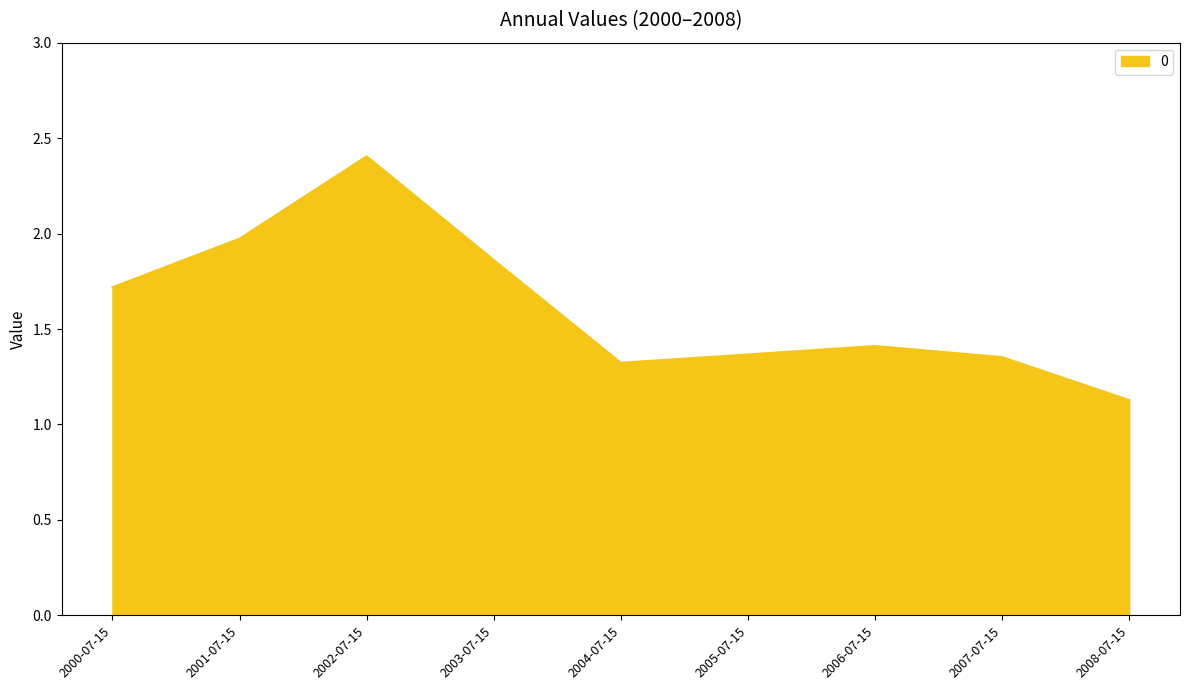

Which label corresponds to the smallest value in the chart?

2008-07-15